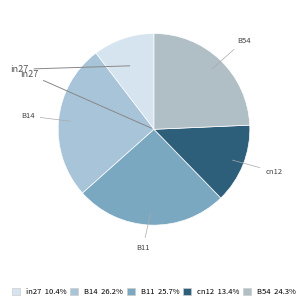

Which category has the biggest portion of the pie?

B14